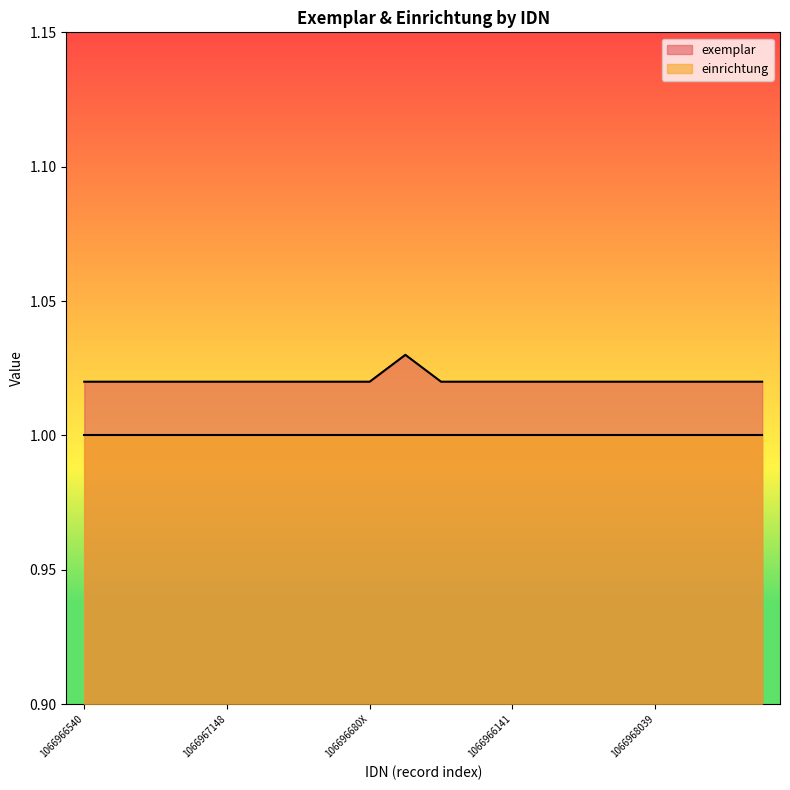

Rank the series by their average value, from highest to lowest.

exemplar, einrichtung